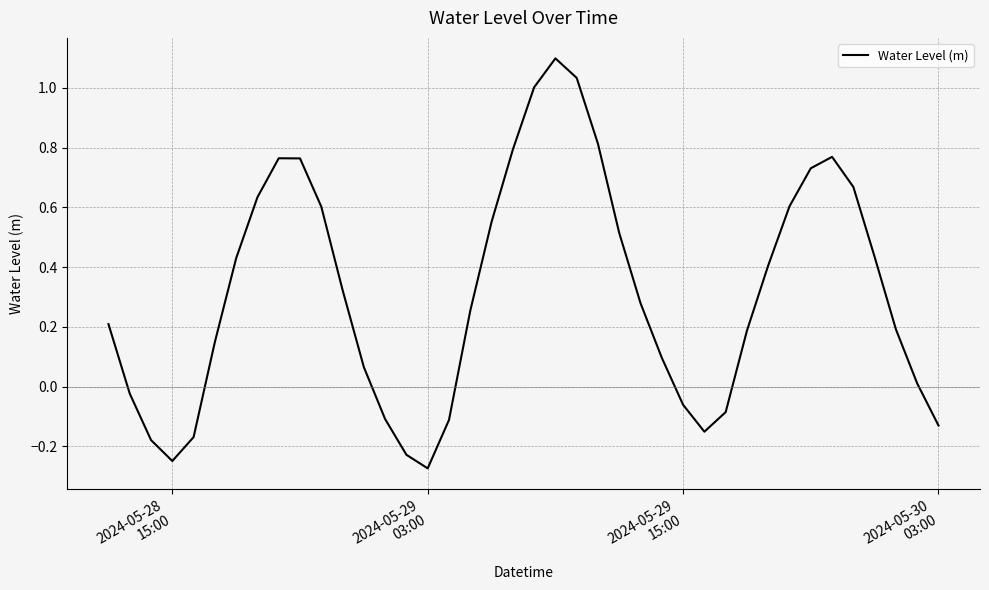

What is the greatest value displayed?

1.1